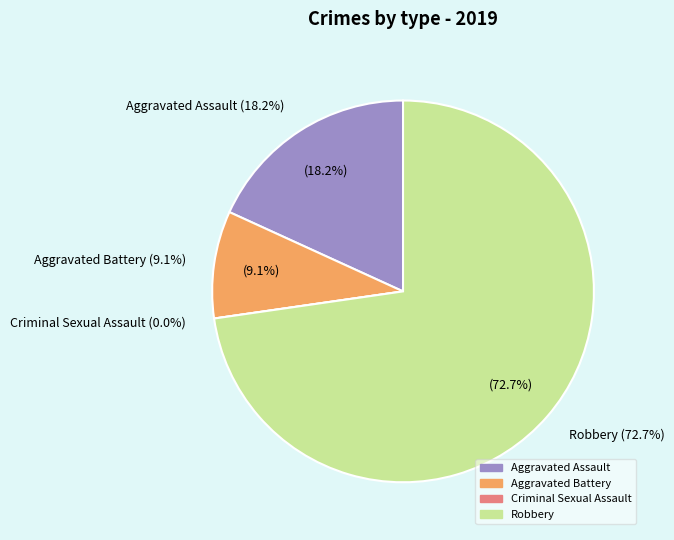

To the nearest percent, what portion does Robbery represent?

73%